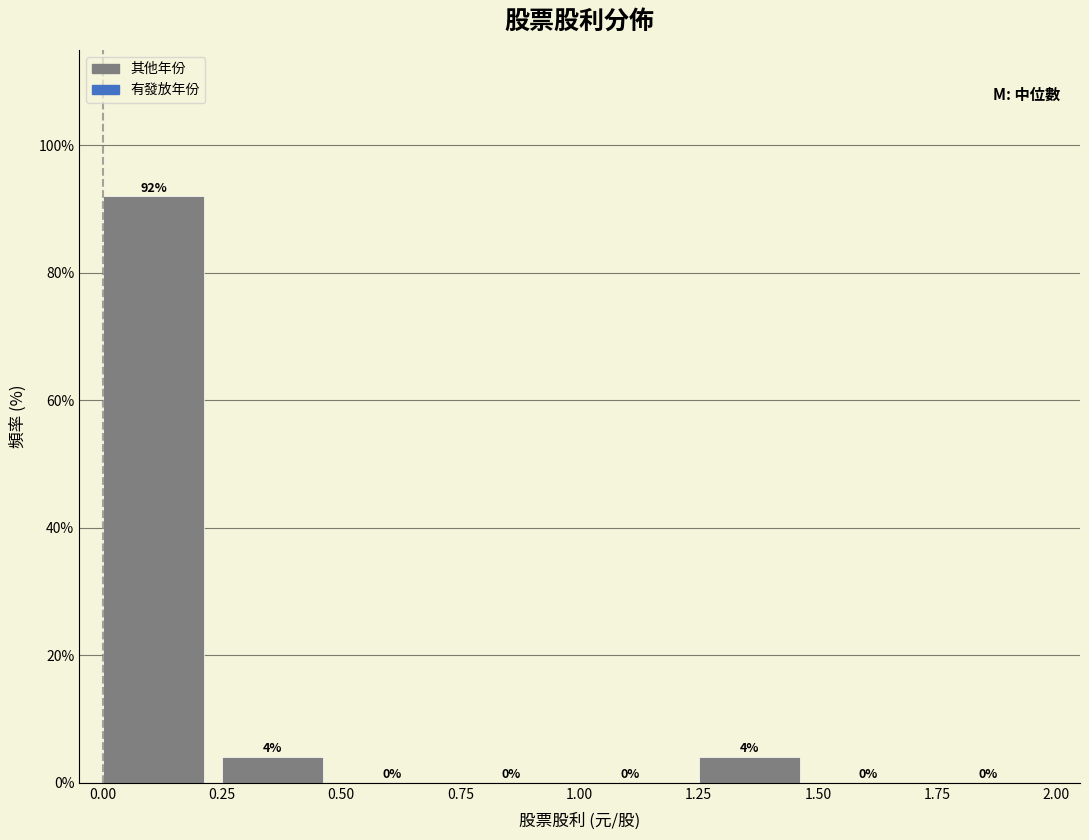

Over which range of the x-axis is the bar tallest?

0.00 to 0.25